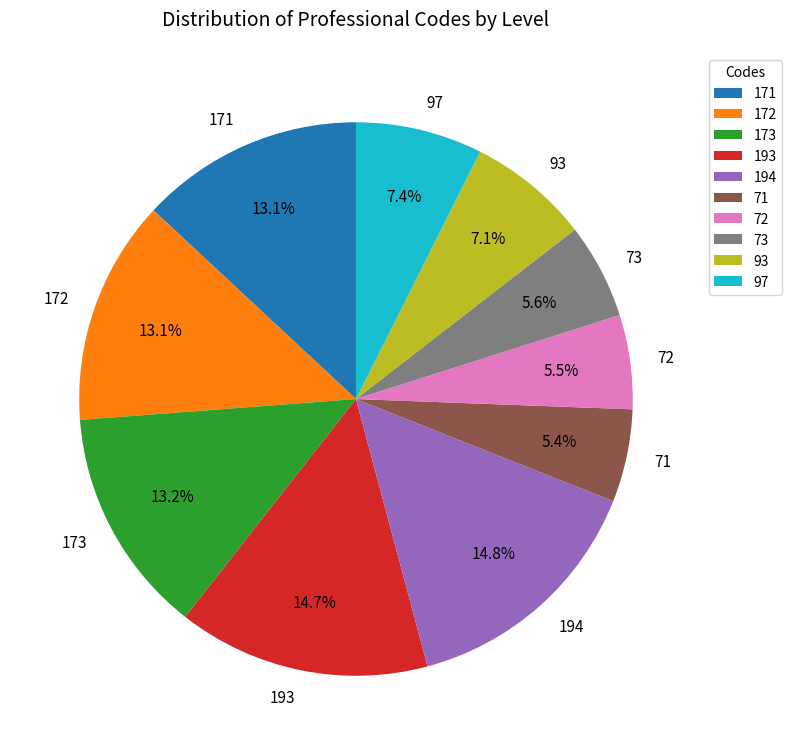

Count the number of slices in the pie.

10